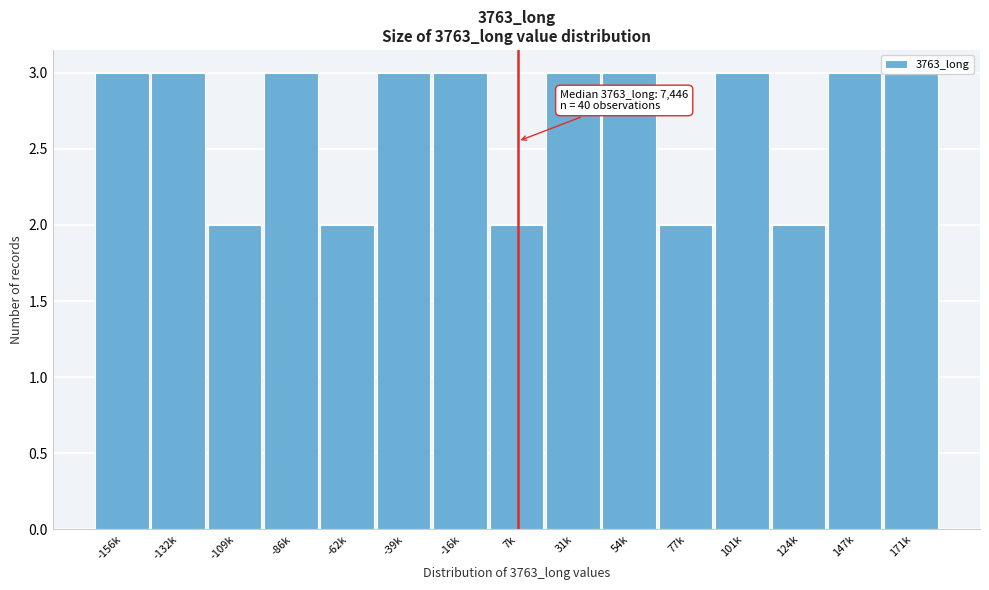

What position from the right is -62k?

11